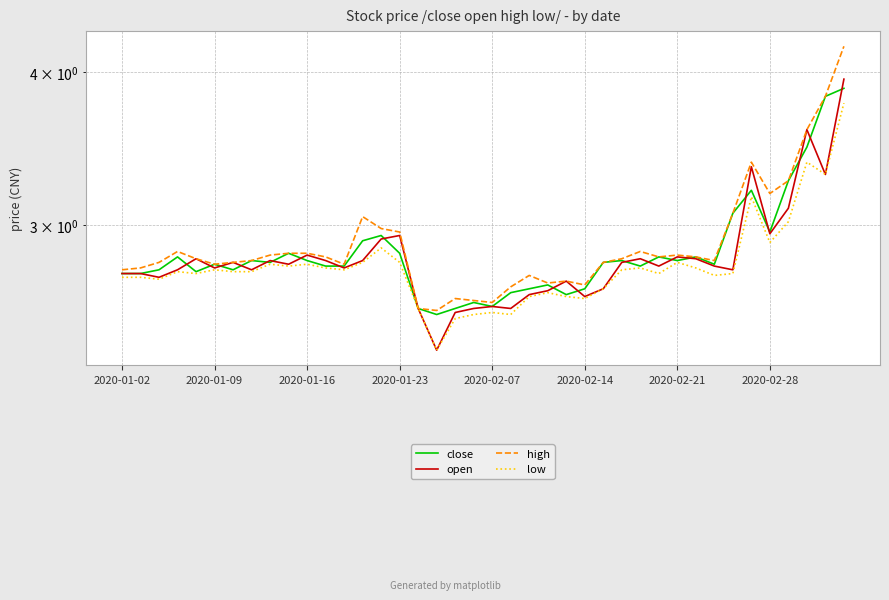

True or false: close has a value of 1.0 at 2020-01-23.

False